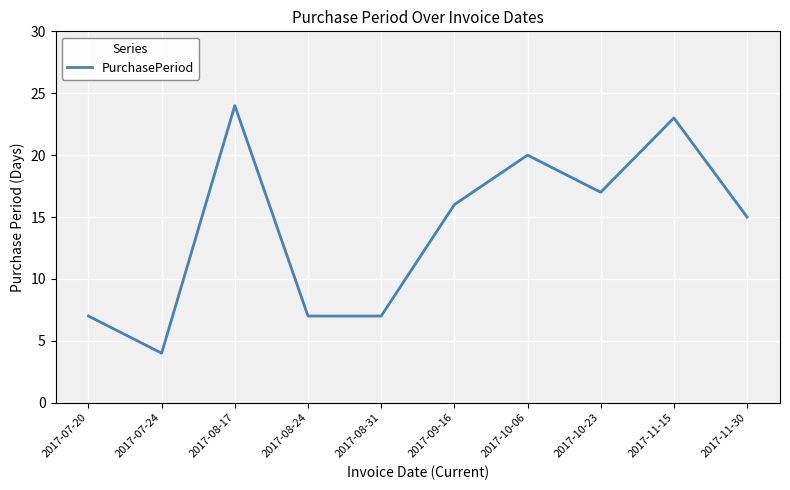

What position from the right is 2017-07-24?

9